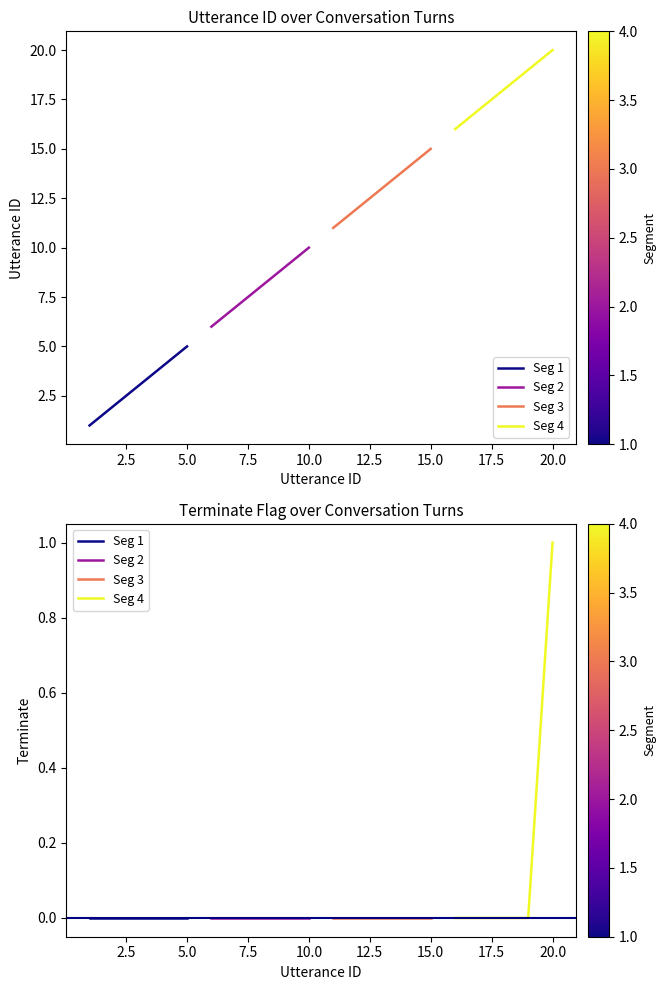

What are all the series names shown in the legend?

Seg 1, Seg 2, Seg 3, Seg 4